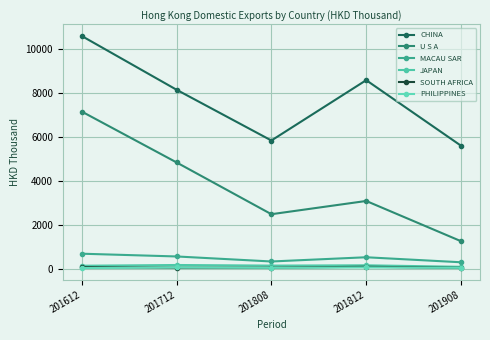

Reading right to left, what are all the values shown in this chart?

CHINA: 201908=5598.2	201812=8588.4	201808=5837.0	201712=8151.4	201612=10603.0
U S A: 201908=1244.6	201812=3080.0	201808=2476.3	201712=4837.3	201612=7156.7
MACAU SAR: 201908=284.5	201812=513.1	201808=320.4	201712=549.5	201612=675.0
JAPAN: 201908=77.9	201812=146.5	201808=132.1	201712=160.4	201612=126.5
SOUTH AFRICA: 201908=31.5	201812=79.6	201808=40.3	201712=39.8	201612=63.7
PHILIPPINES: 201908=30.9	201812=49.5	201808=33.0	201712=48.3	201612=22.2